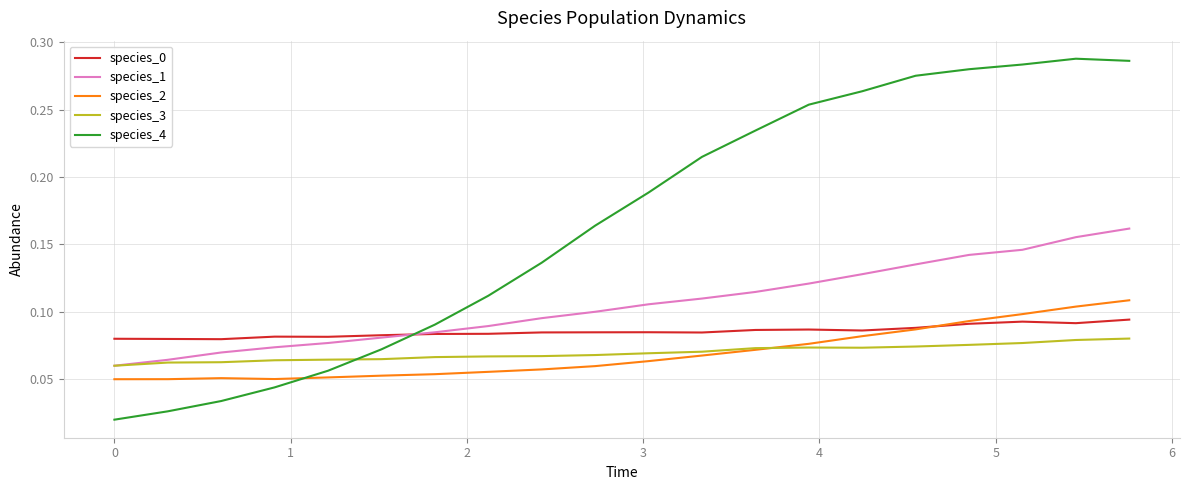

How many lines are shown in the chart?

5